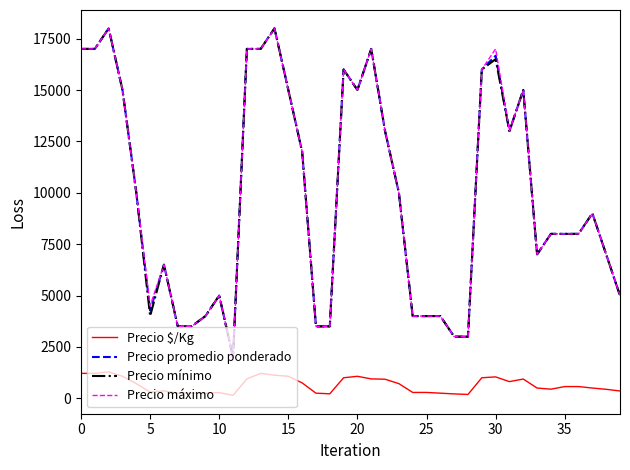

True or false: Precio máximo and Precio $/Kg intersect in this chart.

False